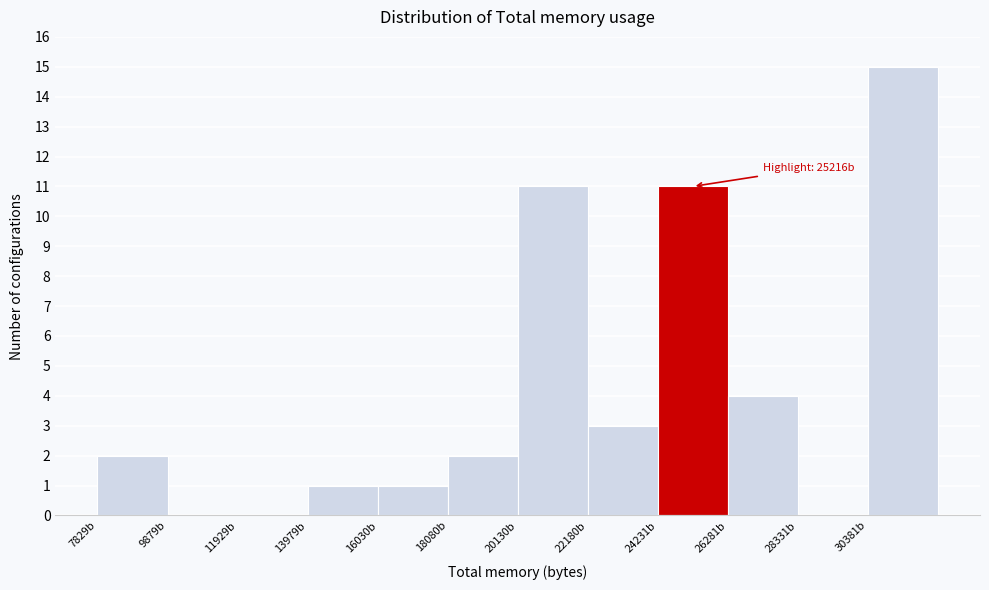

Over which range of the x-axis is the bar tallest?

30500 to 32500